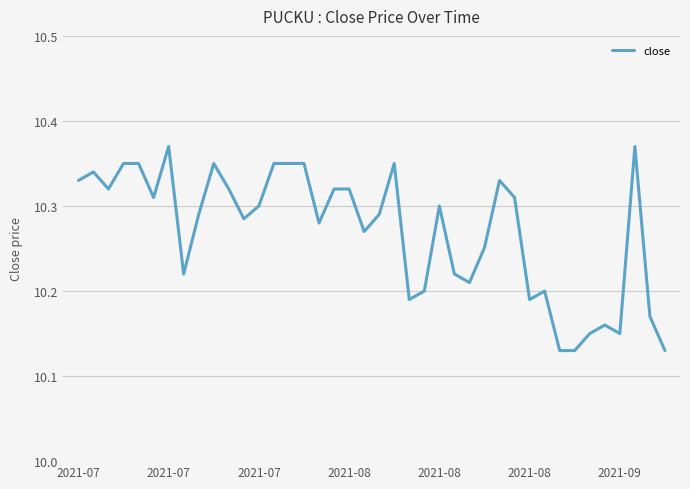

Count the values in the range 10 to 11.

40